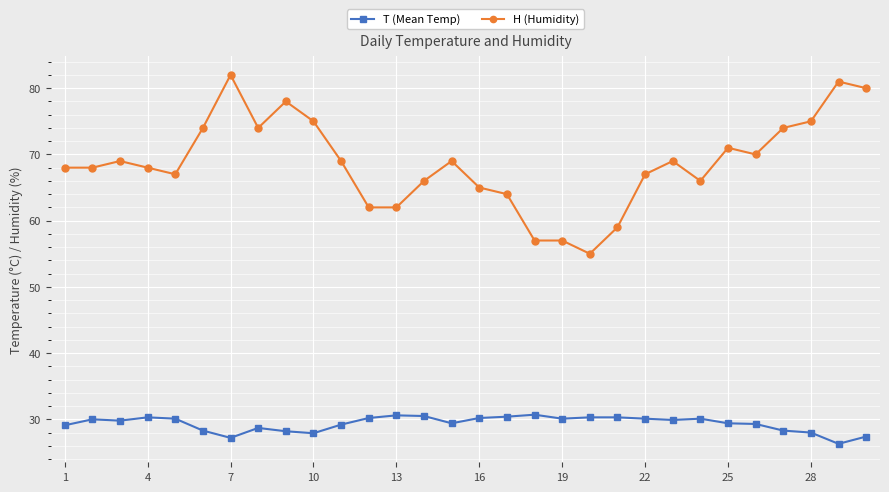

Which series has the largest range (max minus min)?

H (Humidity)